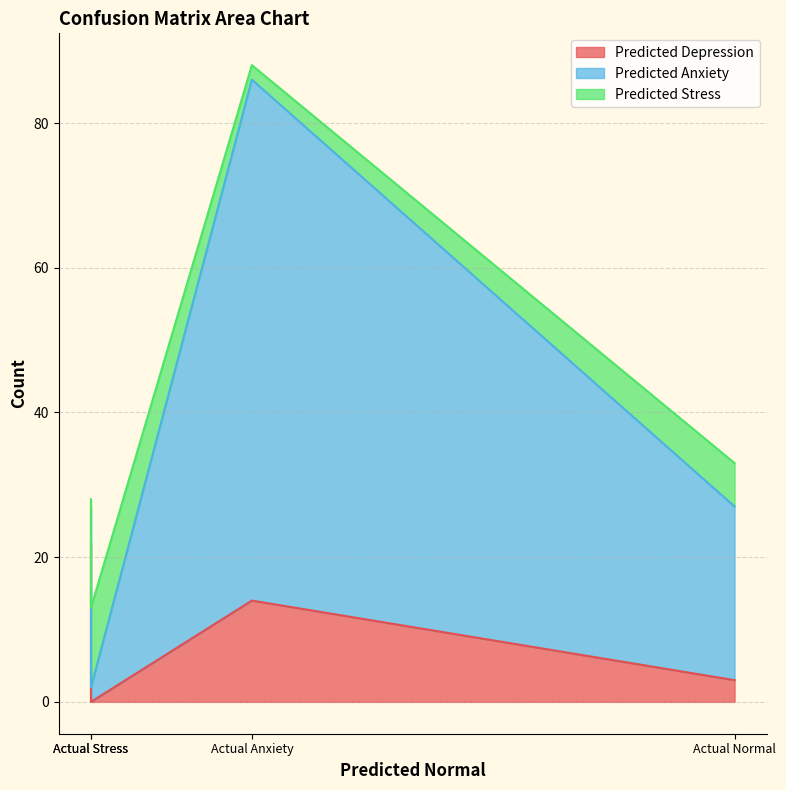

In Predicted Anxiety, how many points are higher than both neighbors (excluding endpoints)?

1